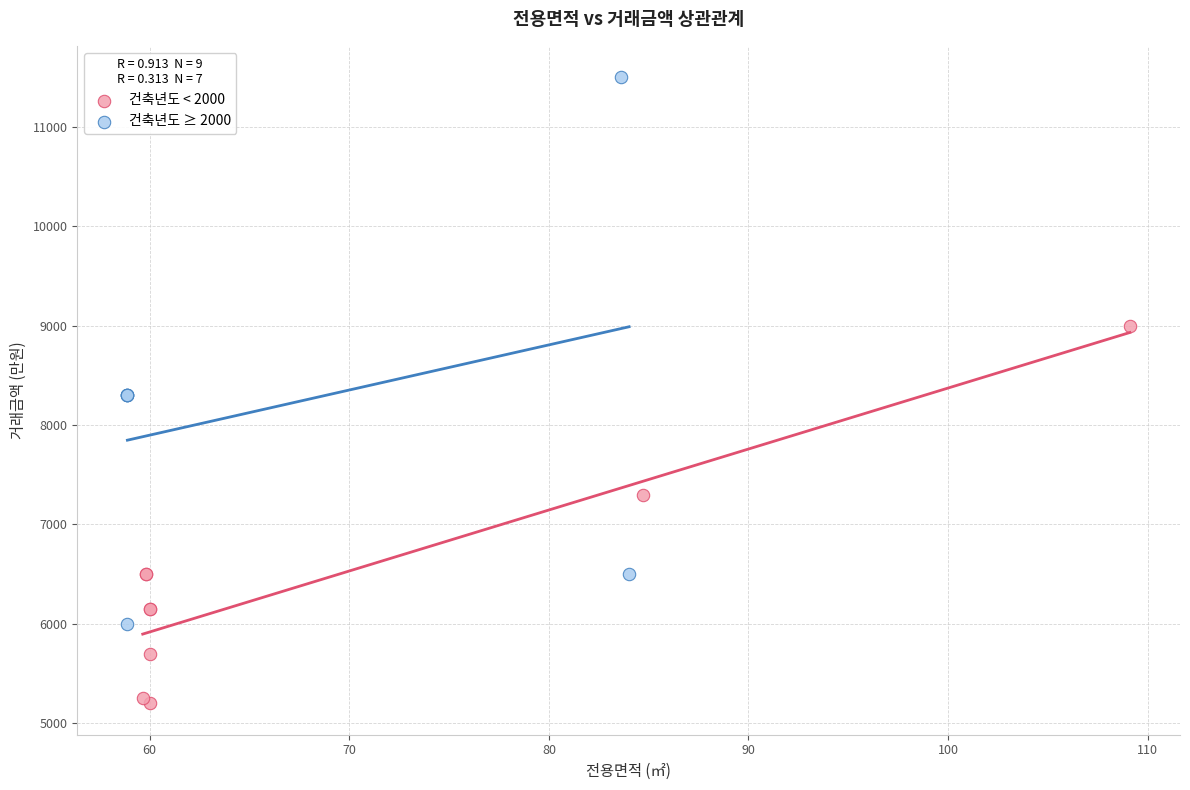

Which series has the largest Y range (max minus min)?

건축년도 ≥ 2000